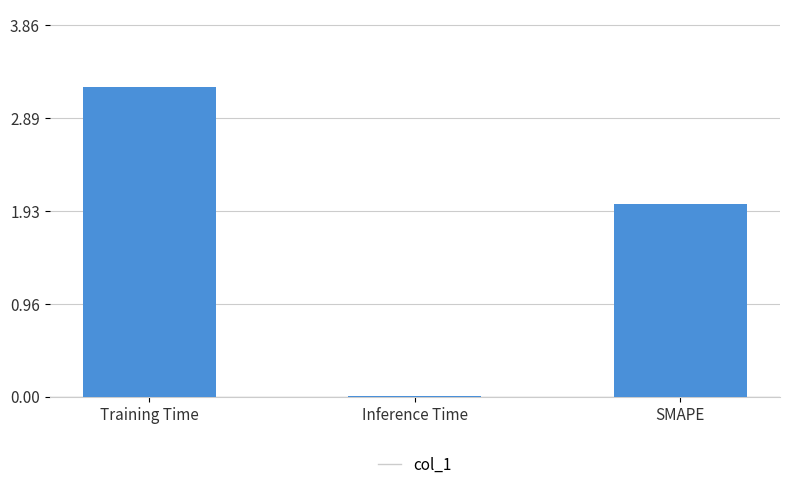

Where does the data first go above 2?

Training Time